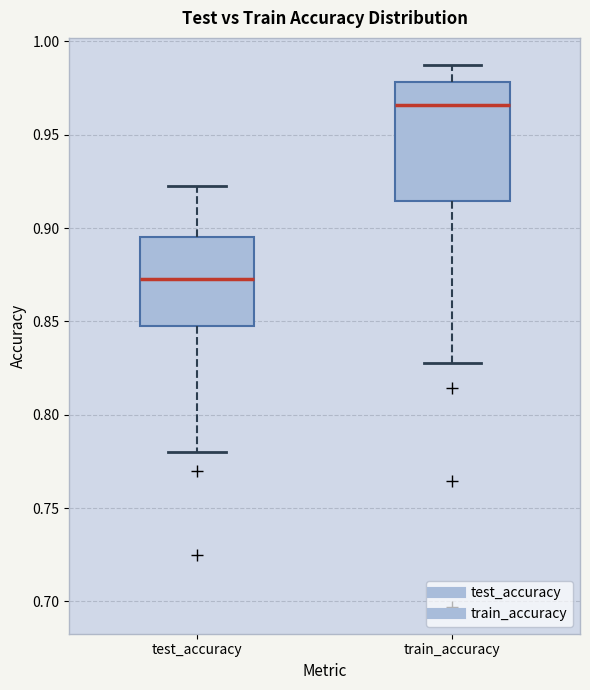

Reading left to right, read every box against the y-axis: the position of its median line, the range the box covers, and the ends of its whiskers. The values are not printed on the chart, so give them approximately, as read against the axis.

test_accuracy: median 0.875, box 0.850 to 0.895, whiskers 0.780 to 0.925
train_accuracy: median 0.965, box 0.915 to 0.980, whiskers 0.830 to 0.985